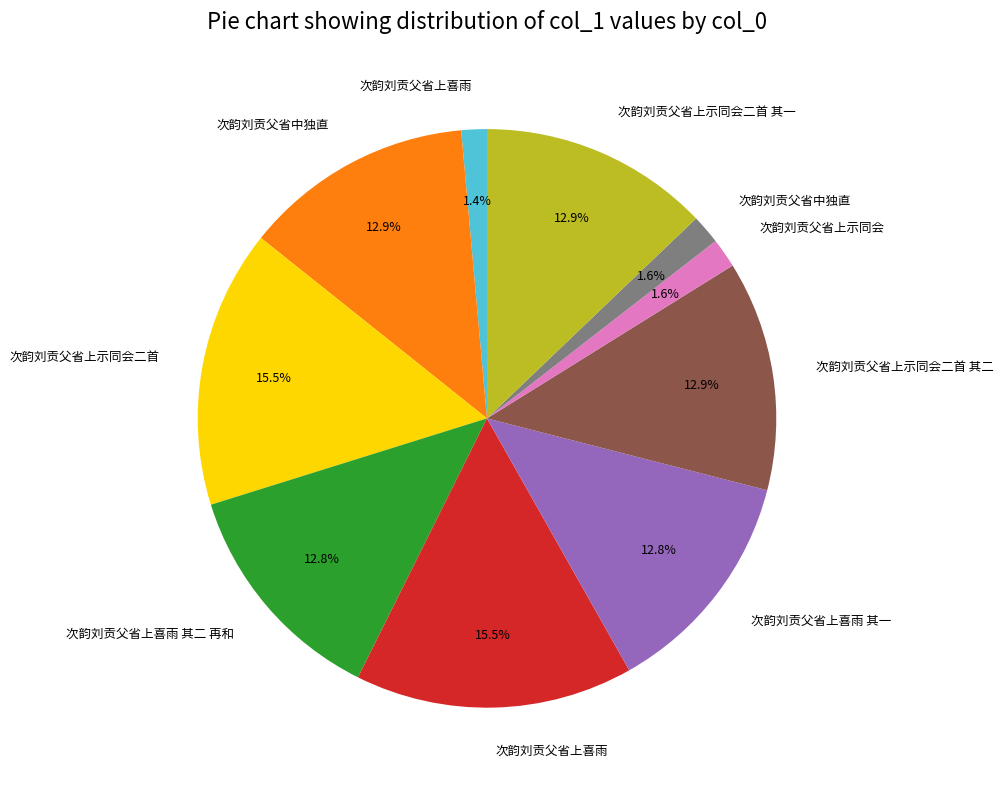

Is there a majority slice in this chart?

No